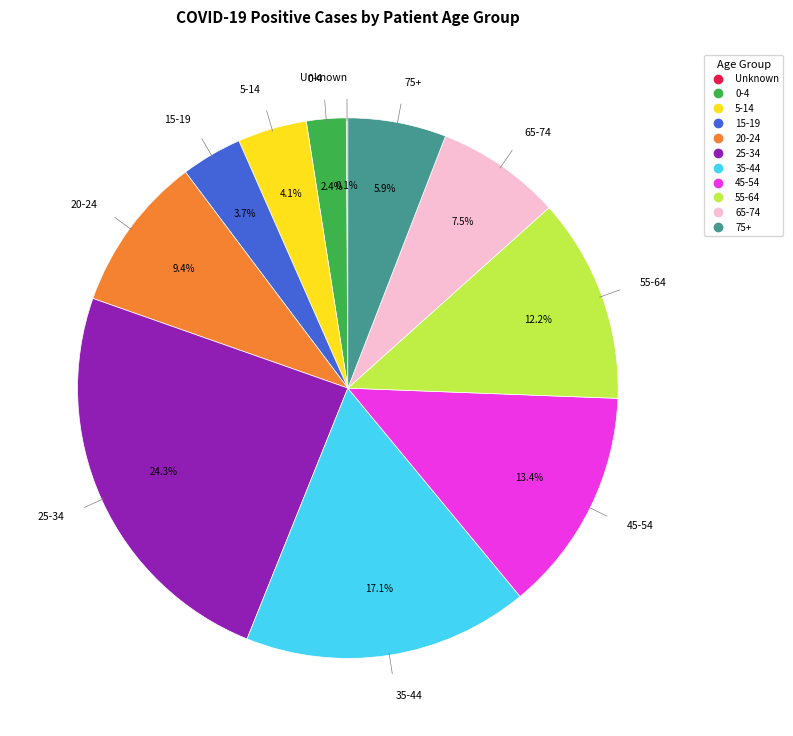

What is the ratio of the value at 20-24 to the value at 35-44?

0.5